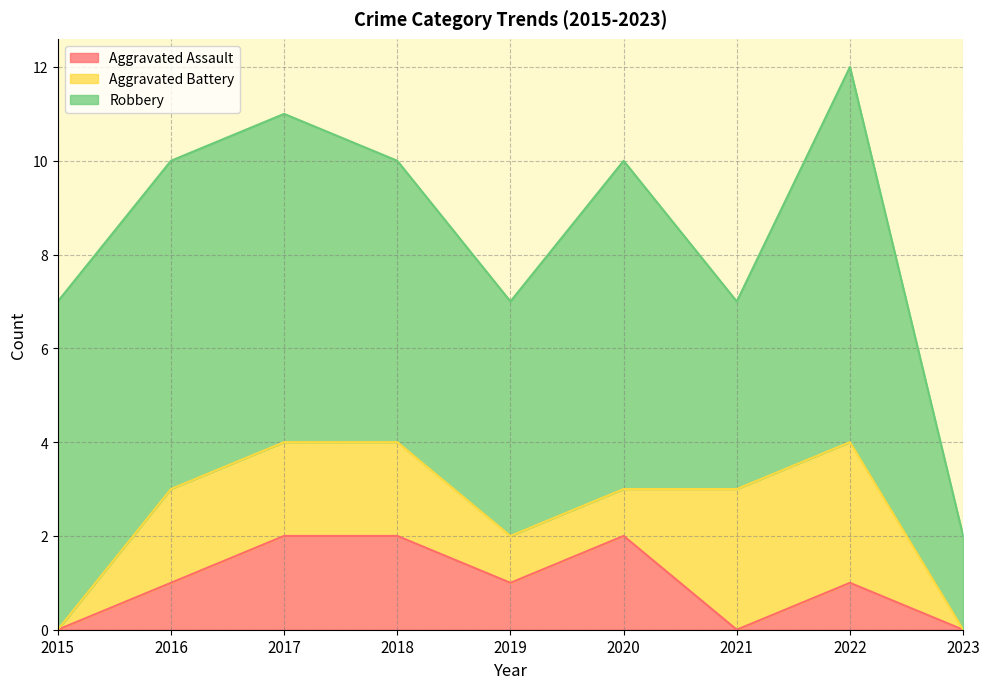

At how many categories does at least one series exceed 5?

6